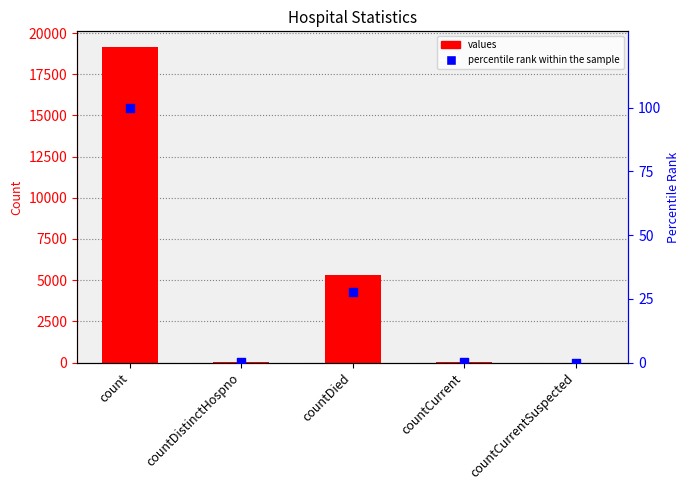

At which category is the sum across all series the highest?

count